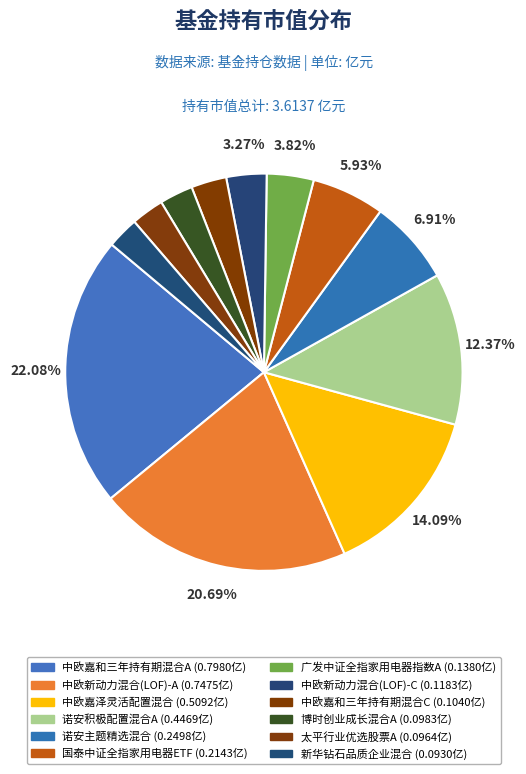

What percentage is the 诺安主题精选混合 slice, to the nearest percent?

7%